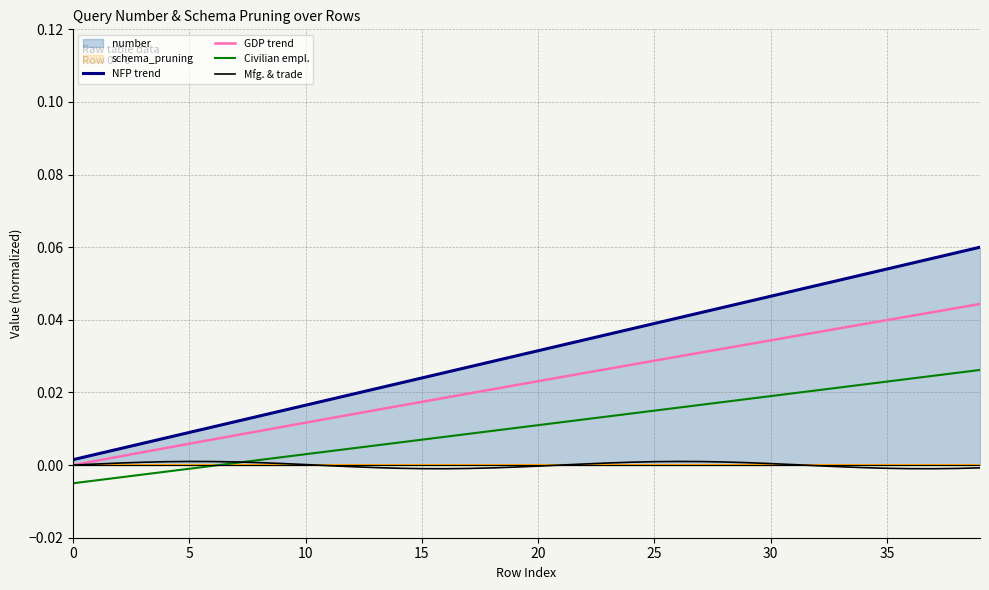

True or false: GDP trend and Mfg. & trade intersect in this chart.

False